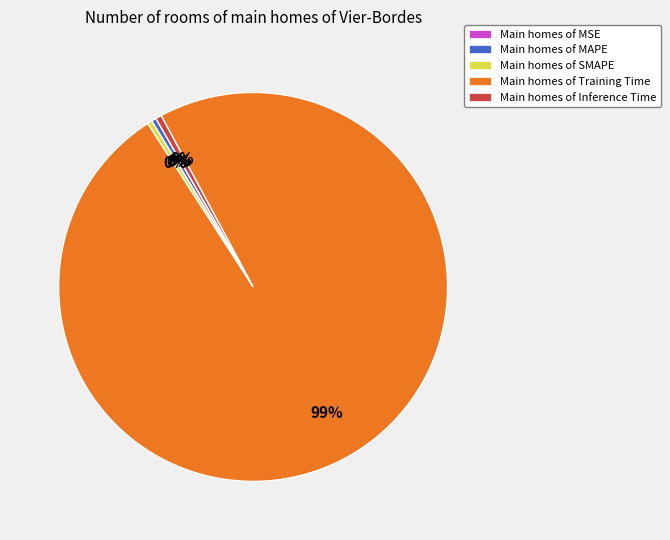

Which slice is the largest?

Main homes of Training Time